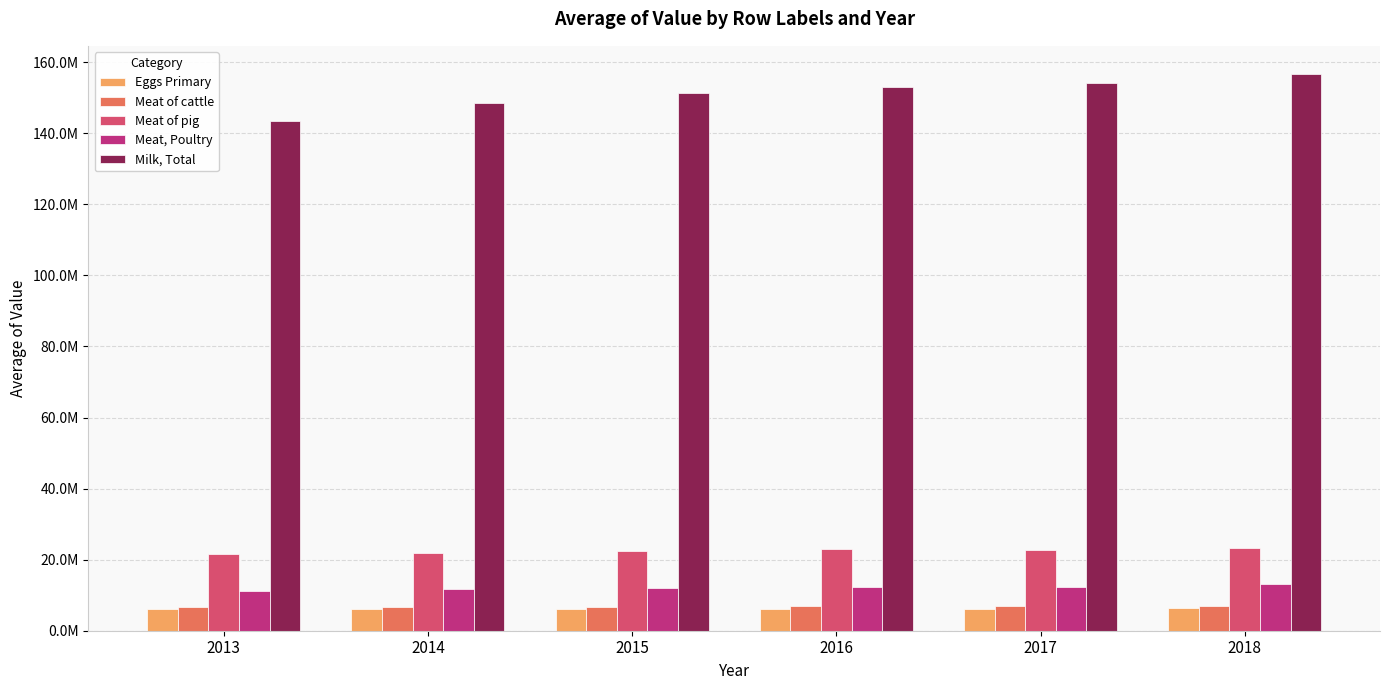

Does the chart contain any negative values?

No